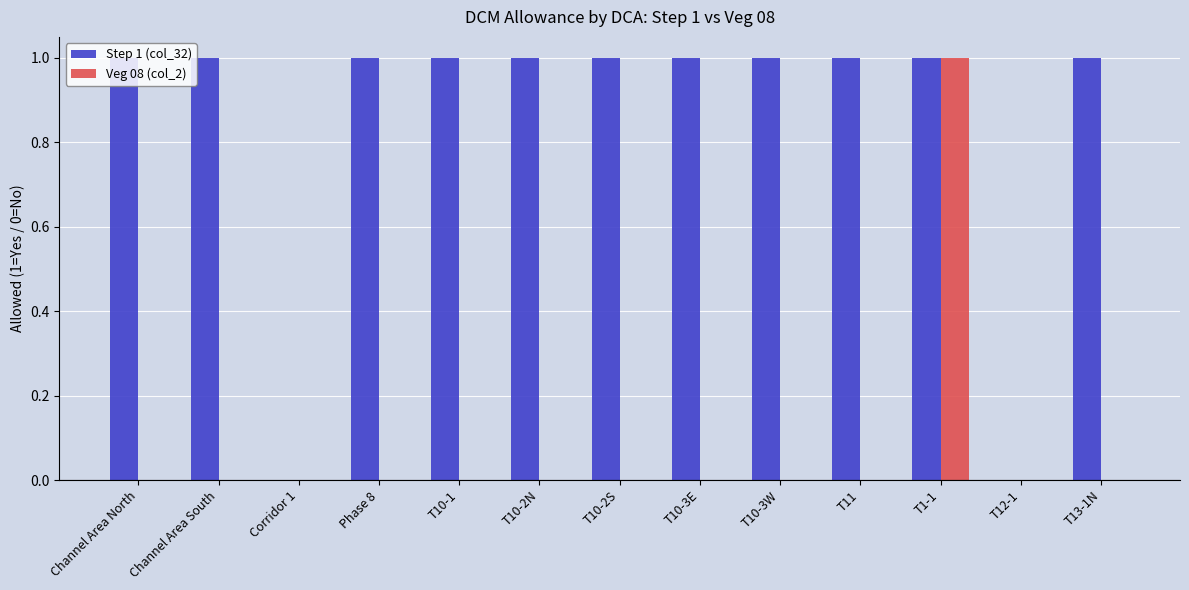

Which series has the largest total across all categories?

Step 1 (col_32)